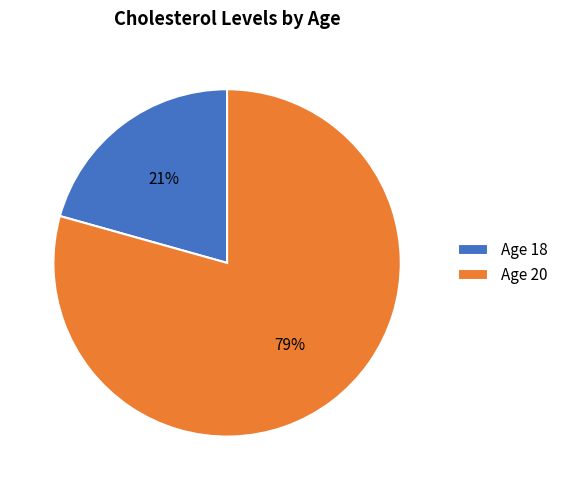

To the nearest percent, what portion does Age 18 represent?

21%